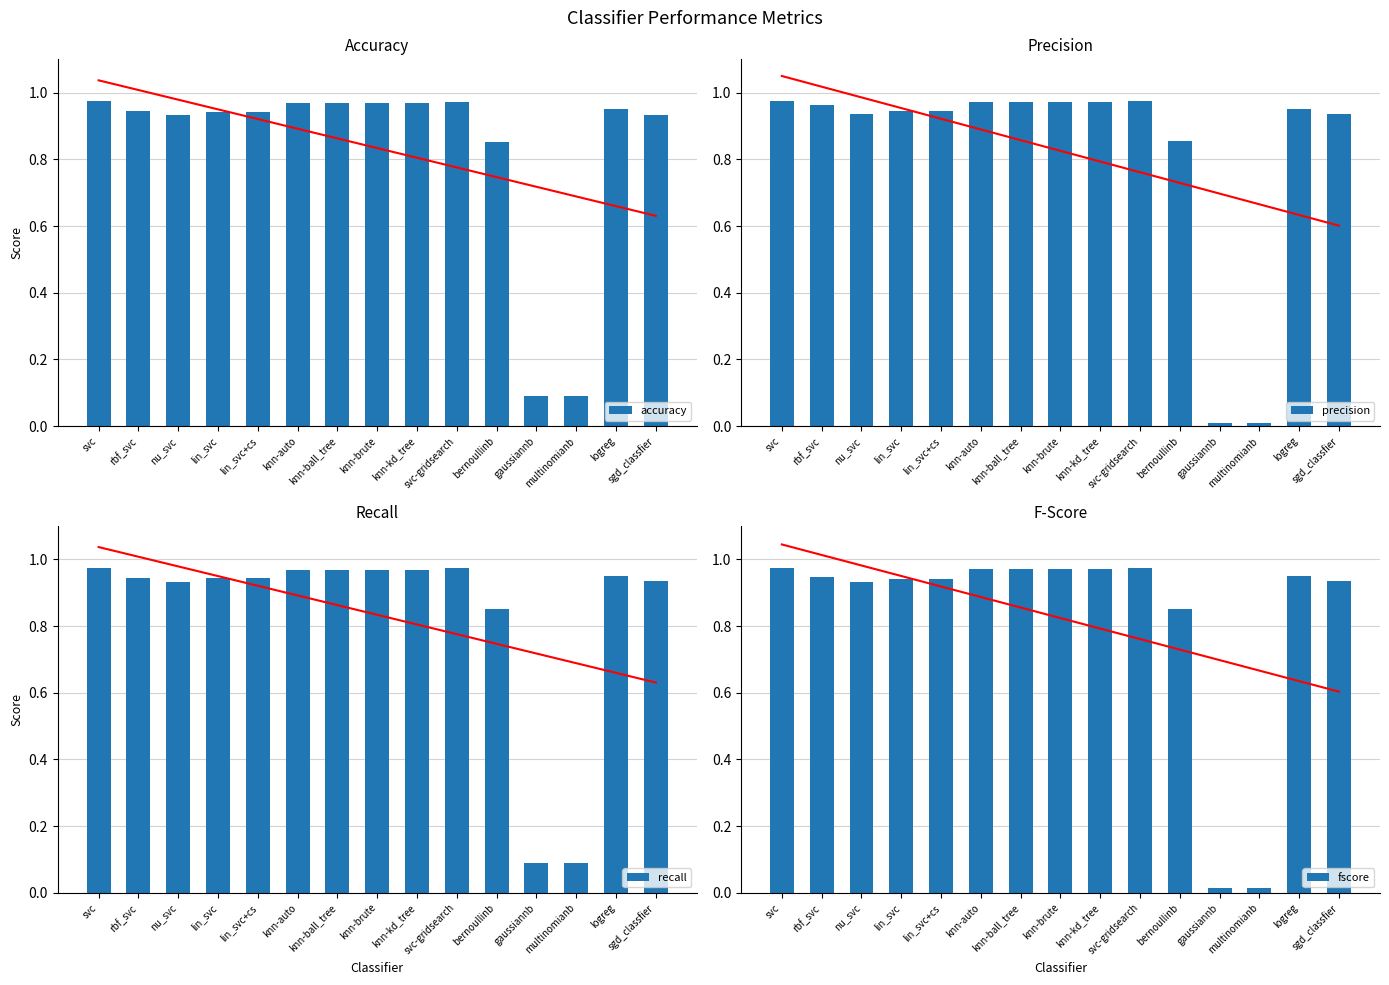

At which label is precision closest to 0?

gaussiannb